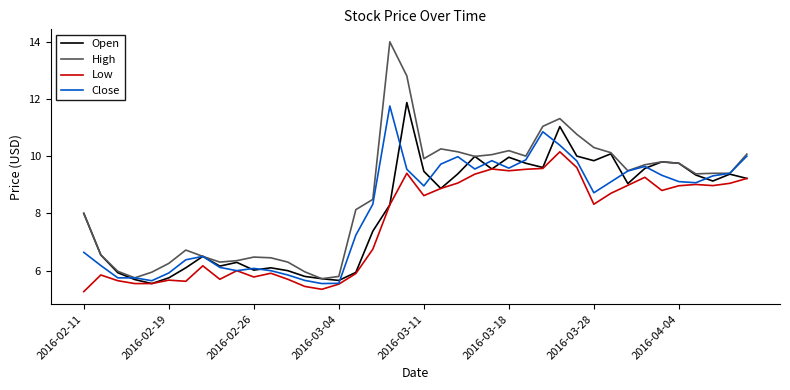

Count the number of categories in the chart.

40